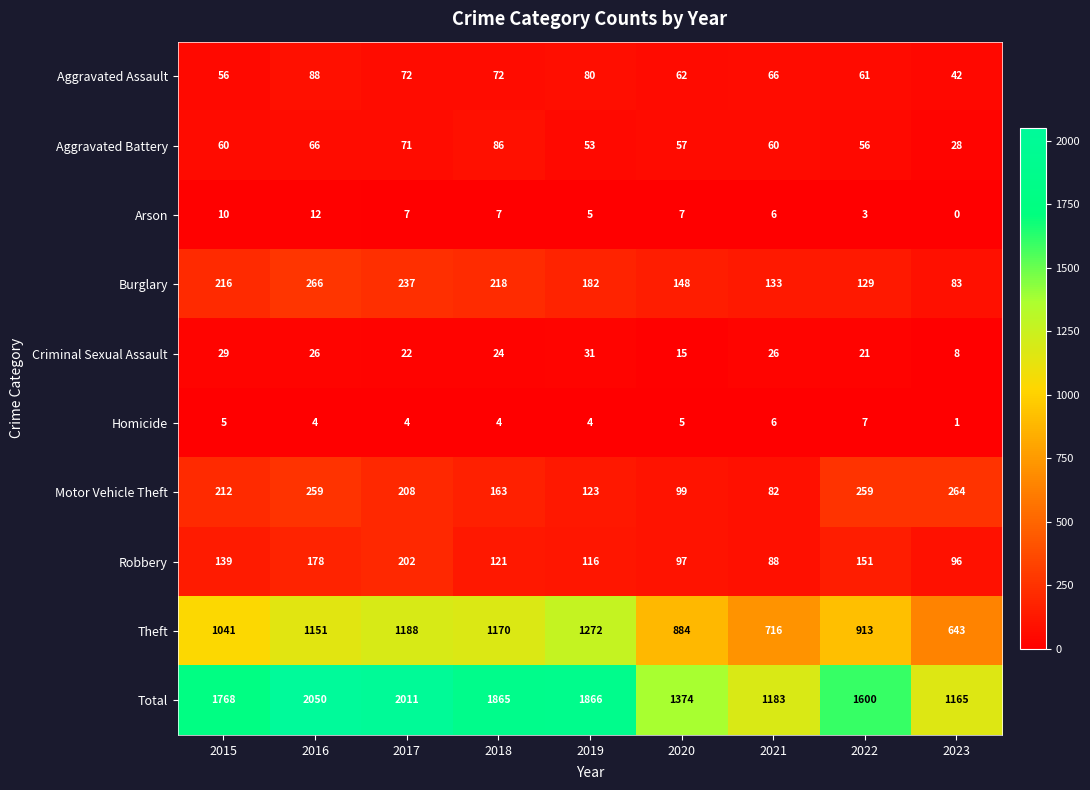

What is the difference between the highest and lowest values at 2021?

1177